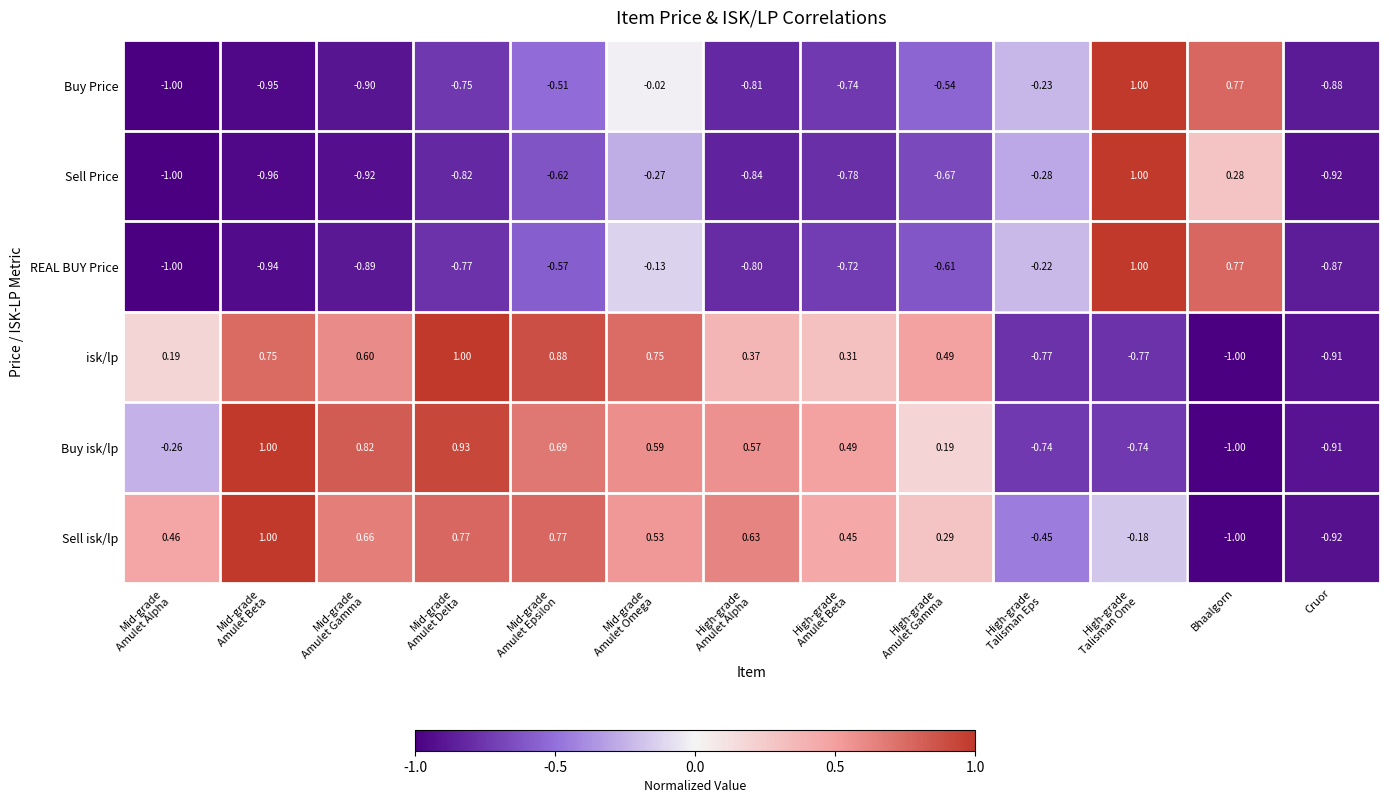

Which series has the largest total across all categories?

Sell isk/lp